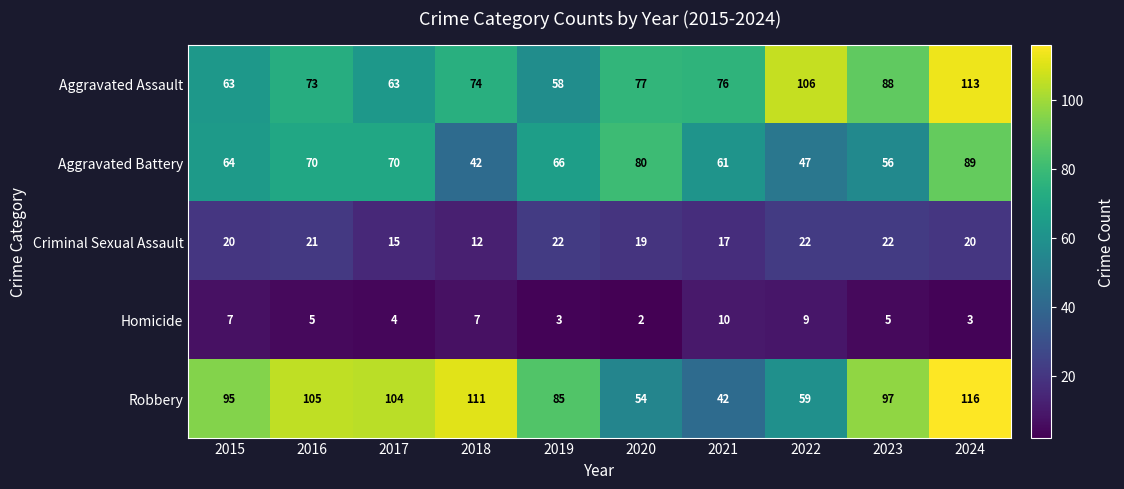

Which series changed the most between 2018 and 2020?

Robbery